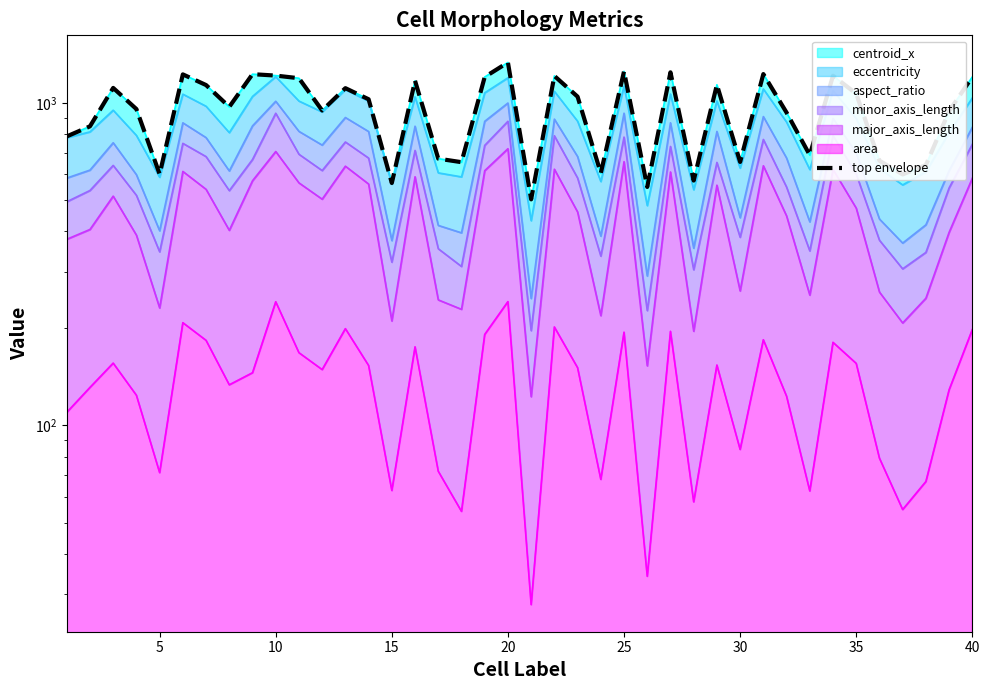

What is the sum of all values?

37922.8